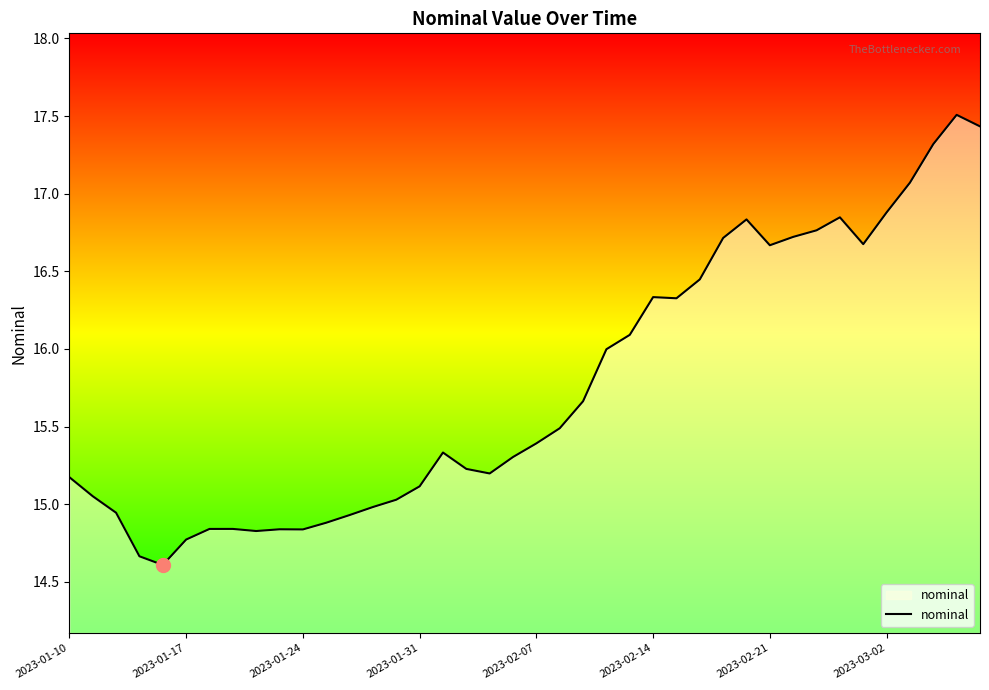

What is the difference between the maximum and minimum values?

2.9